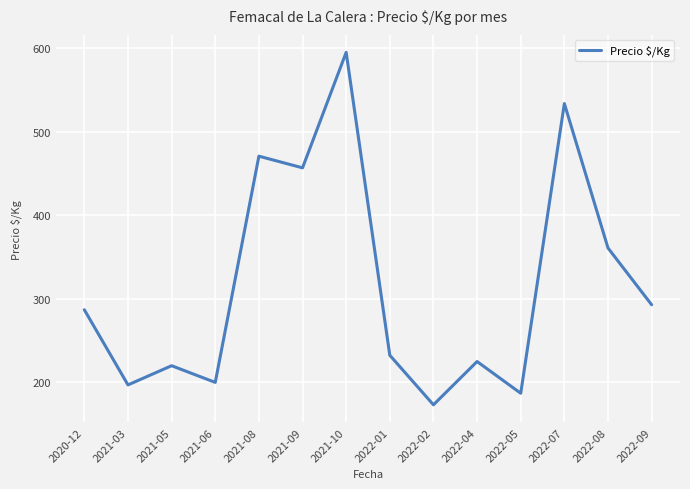

What position from the right is 2021-08?

10